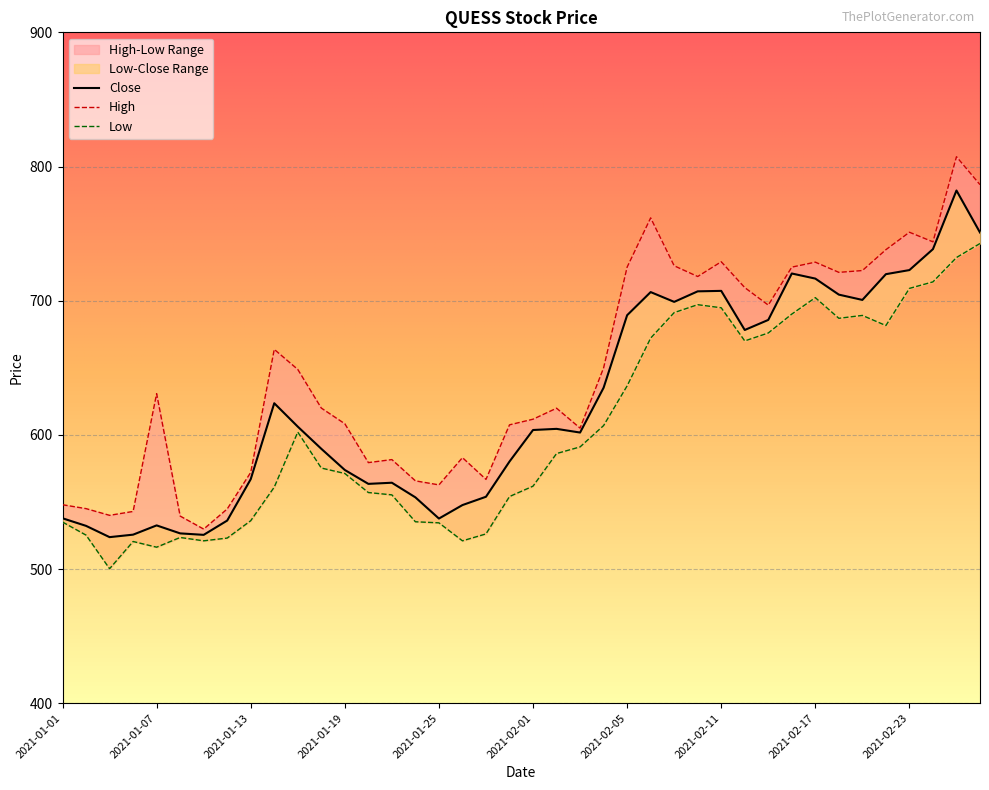

Reading right to left, extract all data points from this chart.

Close: 750.8	782.1	738.4	722.8	719.8	700.5	704.5	716.5	720.2	685.6	678.1	707.3	707.0	699.1	706.4	689.1	635.1	601.7	604.5	603.6	580.1	553.9	547.6	537.6	553.4	564.3	563.5	573.8	589.6	606.1	623.5	567.0	536.1	525.5	526.5	532.5	525.6	523.8	532.1	537.8
High: 786.5	807.3	743.9	751.0	738.0	722.5	721.1	728.7	725.0	696.7	709.8	729.0	718.0	726.0	761.7	725.0	649.9	605.0	619.9	611.6	607.5	566.8	583.0	562.7	565.7	581.5	579.3	608.2	620.0	648.8	663.7	572.0	544.8	529.8	539.5	630.7	542.9	540.0	545.0	547.9
Low: 742.6	732.1	714.0	709.1	681.5	689.0	686.9	702.2	690.0	675.9	670.0	694.7	697.0	691.1	672.1	636.5	606.9	591.0	586.0	561.8	554.0	526.1	521.0	534.4	535.2	555.2	557.0	571.2	575.2	602.0	561.0	536.0	523.0	521.0	523.5	516.2	520.5	500.2	525.2	535.0